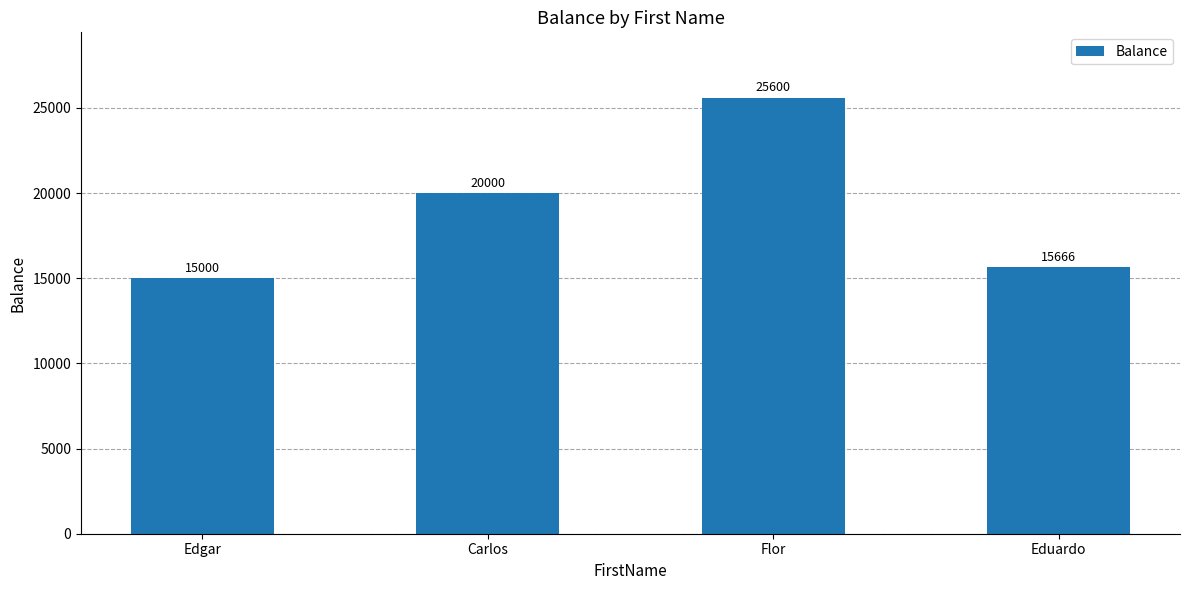

What is the difference between the values at Eduardo and Edgar?

666